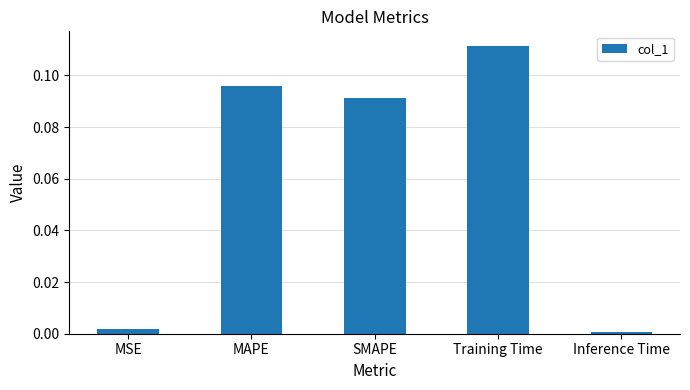

The chart shows a value of 0.0 at SMAPE. True or false?

False